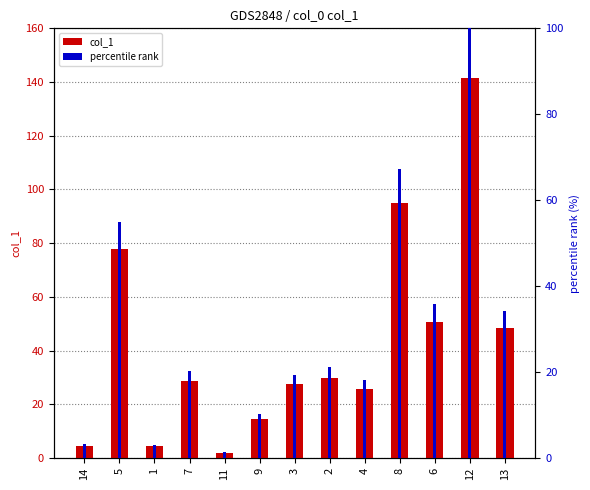

What is the sum of the col_1 values at 6 and 2?

80.3